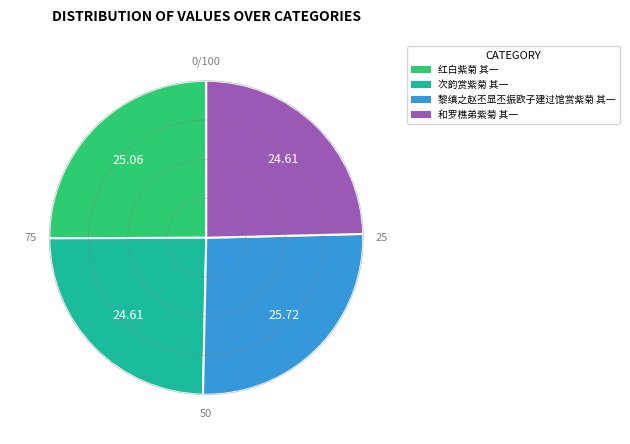

The 黎缜之赵丕显丕振欧子建过馆赏紫菊 其一 slice represents 26% of the pie. True or false?

True